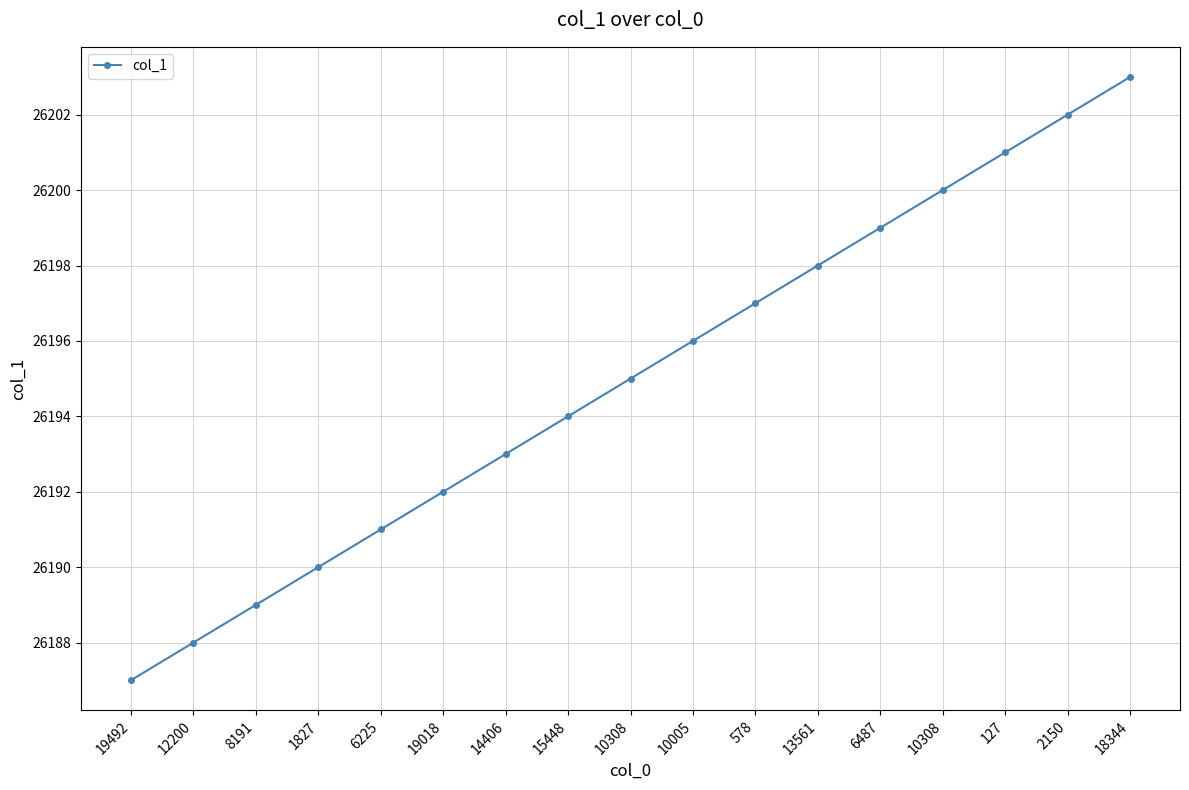

How many data points are less than 26195?

8